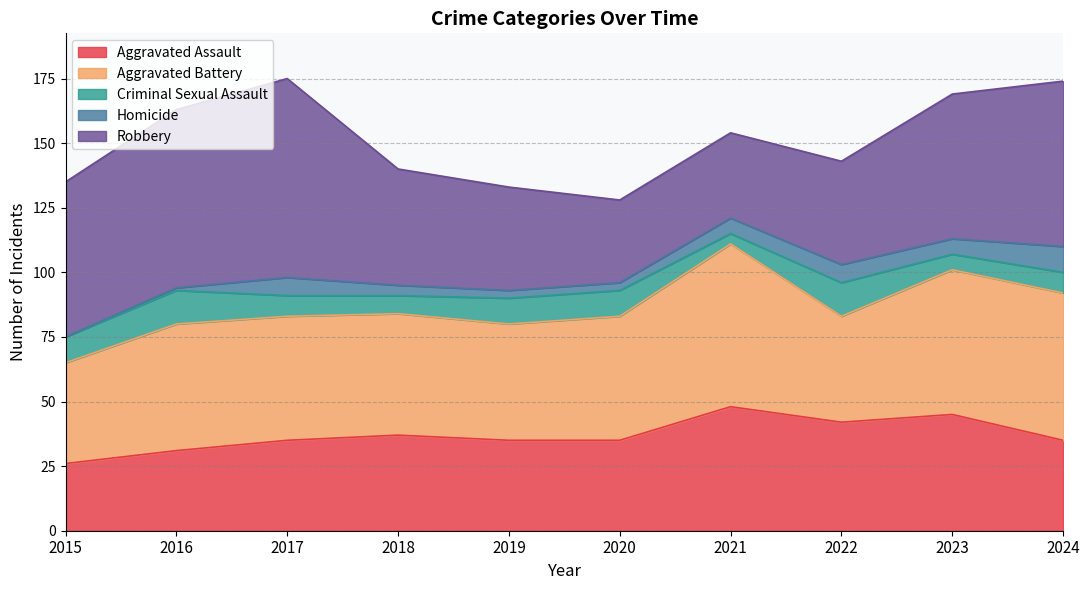

What is the average value of the Homicide series?

5